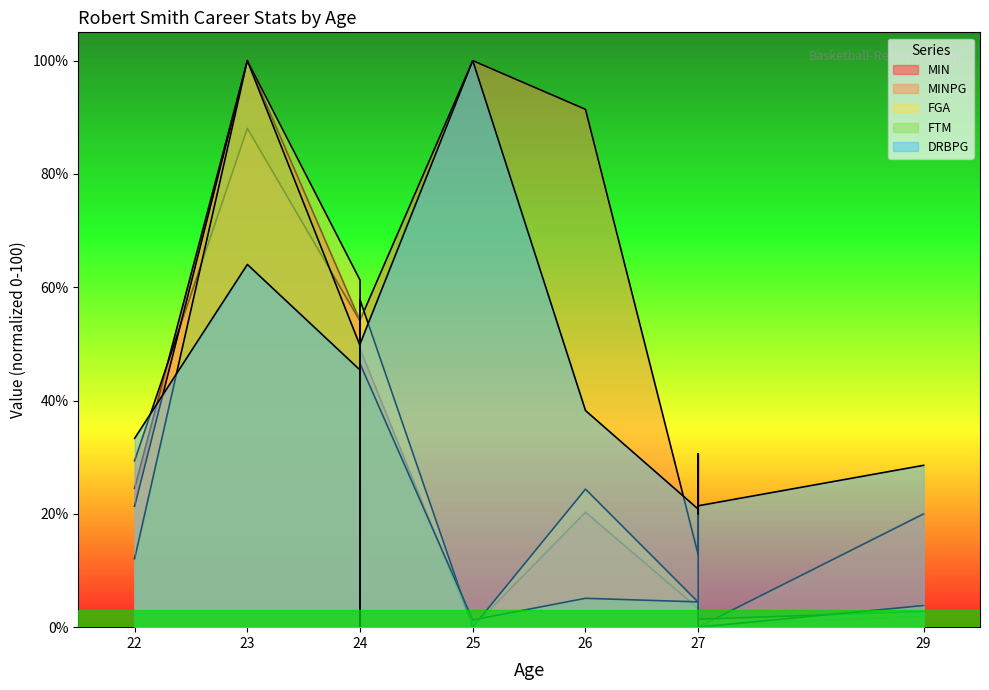

What is the average value of the FGA series?

25.2